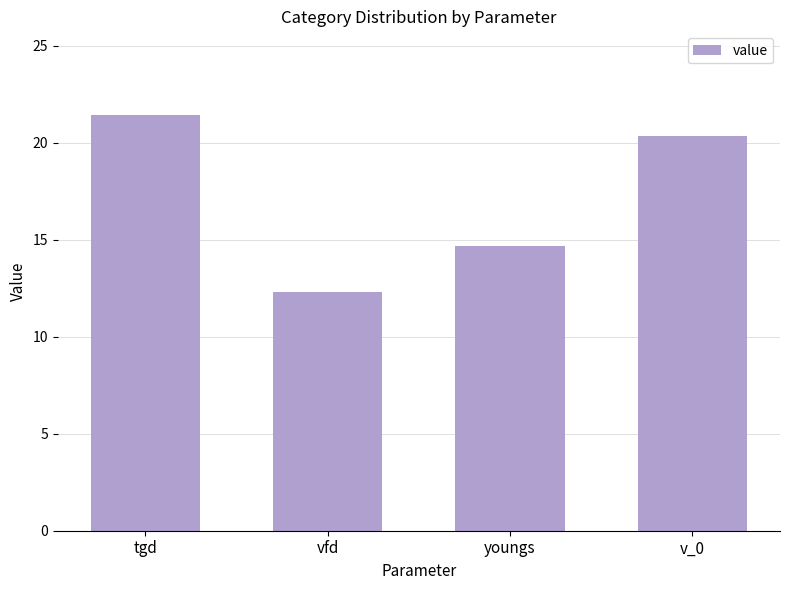

List the labels in order of value, largest first.

tgd, v_0, youngs, vfd